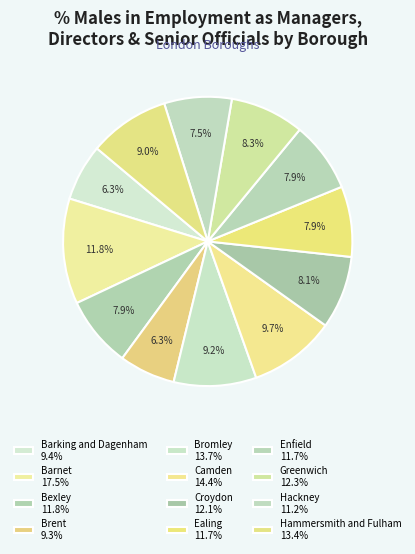

How many slices are in this pie chart?

12